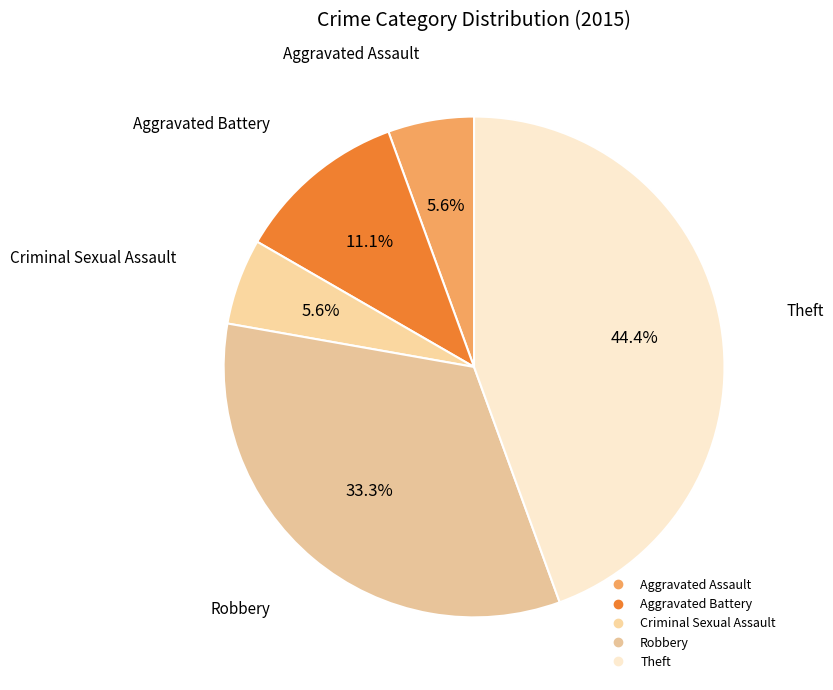

Combined, do Aggravated Battery and Criminal Sexual Assault account for over 50%?

No